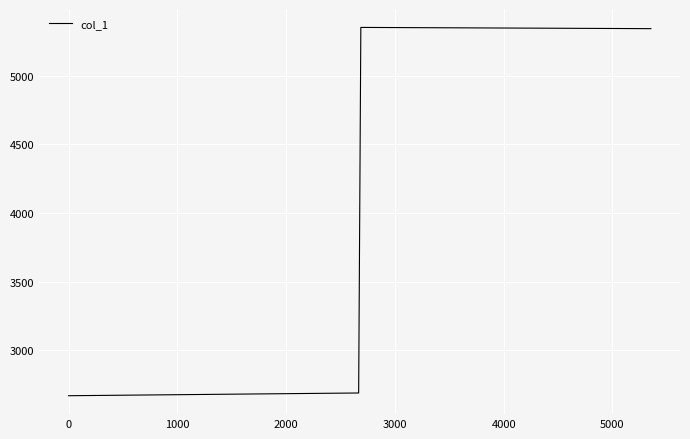

What is the maximum value shown in the chart?

5354